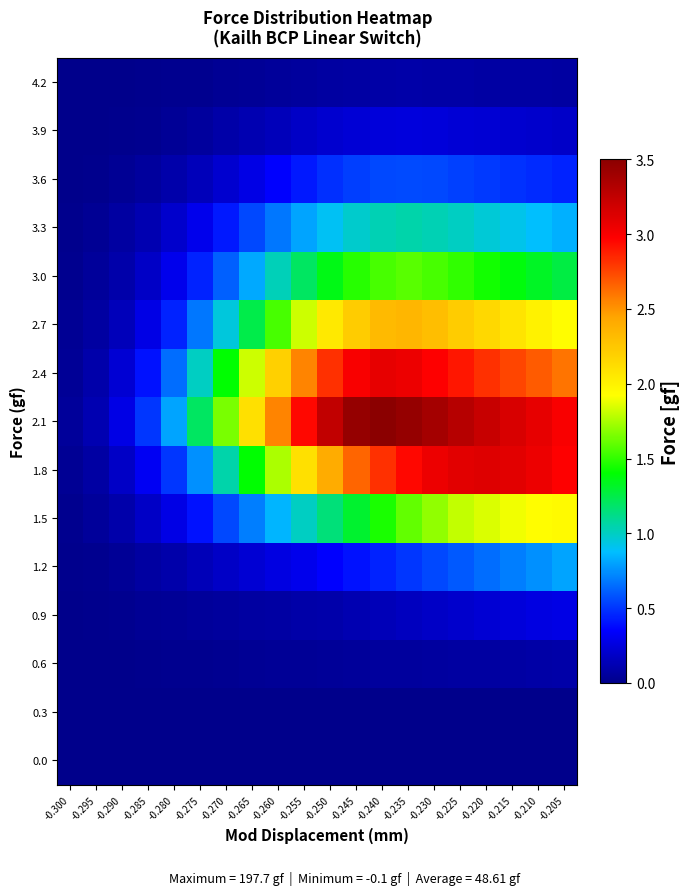

Reading left to right, what are all the values shown in this chart?

0.0: -0.300=0.0	-0.295=0.0	-0.290=0.0	-0.285=0.0	-0.280=0.0	-0.275=0.0	-0.270=0.0	-0.265=0.0	-0.260=0.0	-0.255=0.0	-0.250=0.0	-0.245=0.0	-0.240=0.0	-0.235=0.0	-0.230=0.0	-0.225=0.0	-0.220=0.0	-0.215=0.0	-0.210=0.0	-0.205=0.0
0.3: -0.300=0.0	-0.295=0.0	-0.290=0.0	-0.285=0.0	-0.280=0.0	-0.275=0.0	-0.270=0.0	-0.265=0.0	-0.260=0.0	-0.255=0.0	-0.250=0.0	-0.245=0.0	-0.240=0.0	-0.235=0.0	-0.230=0.0	-0.225=0.0	-0.220=0.0	-0.215=0.0	-0.210=0.0	-0.205=0.0
0.6: -0.300=0.0	-0.295=0.0	-0.290=0.0	-0.285=0.0	-0.280=0.0	-0.275=0.0	-0.270=0.0	-0.265=0.0	-0.260=0.0	-0.255=0.0	-0.250=0.0	-0.245=0.1	-0.240=0.1	-0.235=0.1	-0.230=0.1	-0.225=0.1	-0.220=0.1	-0.215=0.1	-0.210=0.1	-0.205=0.1
0.9: -0.300=0.0	-0.295=0.0	-0.290=0.0	-0.285=0.0	-0.280=0.0	-0.275=0.1	-0.270=0.1	-0.265=0.1	-0.260=0.1	-0.255=0.1	-0.250=0.1	-0.245=0.1	-0.240=0.1	-0.235=0.2	-0.230=0.2	-0.225=0.2	-0.220=0.2	-0.215=0.2	-0.210=0.3	-0.205=0.3
1.2: -0.300=0.0	-0.295=0.0	-0.290=0.0	-0.285=0.1	-0.280=0.1	-0.275=0.1	-0.270=0.2	-0.265=0.2	-0.260=0.3	-0.255=0.3	-0.250=0.3	-0.245=0.4	-0.240=0.5	-0.235=0.5	-0.230=0.6	-0.225=0.6	-0.220=0.7	-0.215=0.7	-0.210=0.8	-0.205=0.8
1.5: -0.300=0.0	-0.295=0.1	-0.290=0.1	-0.285=0.2	-0.280=0.3	-0.275=0.4	-0.270=0.6	-0.265=0.7	-0.260=0.8	-0.255=1.0	-0.250=1.1	-0.245=1.3	-0.240=1.4	-0.235=1.6	-0.230=1.7	-0.225=1.8	-0.220=1.9	-0.215=1.9	-0.210=1.9	-0.205=1.9
1.8: -0.300=0.0	-0.295=0.1	-0.290=0.2	-0.285=0.3	-0.280=0.5	-0.275=0.8	-0.270=1.1	-0.265=1.4	-0.260=1.8	-0.255=2.1	-0.250=2.4	-0.245=2.6	-0.240=2.8	-0.235=3.0	-0.230=3.0	-0.225=3.1	-0.220=3.1	-0.215=3.1	-0.210=3.0	-0.205=3.0
2.1: -0.300=0.1	-0.295=0.1	-0.290=0.3	-0.285=0.5	-0.280=0.8	-0.275=1.2	-0.270=1.6	-0.265=2.1	-0.260=2.5	-0.255=3.0	-0.250=3.2	-0.245=3.5	-0.240=3.5	-0.235=3.5	-0.230=3.4	-0.225=3.3	-0.220=3.2	-0.215=3.1	-0.210=3.1	-0.205=3.0
2.4: -0.300=0.0	-0.295=0.1	-0.290=0.2	-0.285=0.4	-0.280=0.7	-0.275=1.0	-0.270=1.4	-0.265=1.8	-0.260=2.2	-0.255=2.5	-0.250=2.8	-0.245=3.0	-0.240=3.1	-0.235=3.0	-0.230=3.0	-0.225=2.9	-0.220=2.8	-0.215=2.8	-0.210=2.7	-0.205=2.6
2.7: -0.300=0.0	-0.295=0.1	-0.290=0.1	-0.285=0.3	-0.280=0.5	-0.275=0.7	-0.270=0.9	-0.265=1.2	-0.260=1.6	-0.255=1.8	-0.250=2.0	-0.245=2.2	-0.240=2.3	-0.235=2.4	-0.230=2.3	-0.225=2.2	-0.220=2.1	-0.215=2.1	-0.210=2.0	-0.205=1.9
3.0: -0.300=0.0	-0.295=0.1	-0.290=0.1	-0.285=0.2	-0.280=0.3	-0.275=0.5	-0.270=0.6	-0.265=0.8	-0.260=1.0	-0.255=1.2	-0.250=1.4	-0.245=1.5	-0.240=1.6	-0.235=1.6	-0.230=1.6	-0.225=1.5	-0.220=1.4	-0.215=1.4	-0.210=1.3	-0.205=1.3
3.3: -0.300=0.0	-0.295=0.0	-0.290=0.1	-0.285=0.1	-0.280=0.2	-0.275=0.3	-0.270=0.4	-0.265=0.6	-0.260=0.7	-0.255=0.8	-0.250=0.9	-0.245=1.0	-0.240=1.0	-0.235=1.1	-0.230=1.0	-0.225=1.0	-0.220=1.0	-0.215=0.9	-0.210=0.9	-0.205=0.8
3.6: -0.300=0.0	-0.295=0.0	-0.290=0.0	-0.285=0.1	-0.280=0.1	-0.275=0.1	-0.270=0.2	-0.265=0.3	-0.260=0.3	-0.255=0.4	-0.250=0.5	-0.245=0.5	-0.240=0.6	-0.235=0.6	-0.230=0.6	-0.225=0.5	-0.220=0.5	-0.215=0.5	-0.210=0.5	-0.205=0.5
3.9: -0.300=0.0	-0.295=0.0	-0.290=0.0	-0.285=0.0	-0.280=0.0	-0.275=0.1	-0.270=0.1	-0.265=0.1	-0.260=0.1	-0.255=0.2	-0.250=0.2	-0.245=0.2	-0.240=0.2	-0.235=0.2	-0.230=0.2	-0.225=0.2	-0.220=0.2	-0.215=0.2	-0.210=0.2	-0.205=0.2
4.2: -0.300=0.0	-0.295=0.0	-0.290=0.0	-0.285=0.0	-0.280=0.0	-0.275=0.0	-0.270=0.0	-0.265=0.0	-0.260=0.1	-0.255=0.1	-0.250=0.1	-0.245=0.1	-0.240=0.1	-0.235=0.1	-0.230=0.1	-0.225=0.1	-0.220=0.1	-0.215=0.1	-0.210=0.1	-0.205=0.1